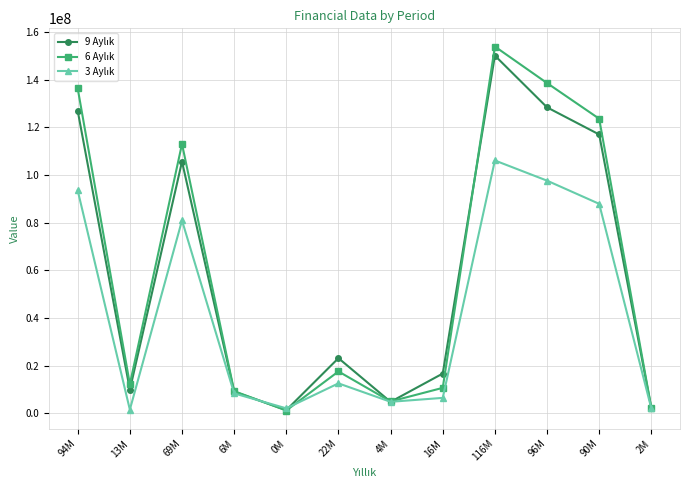

What is the label of the 10th point from the left?

96M